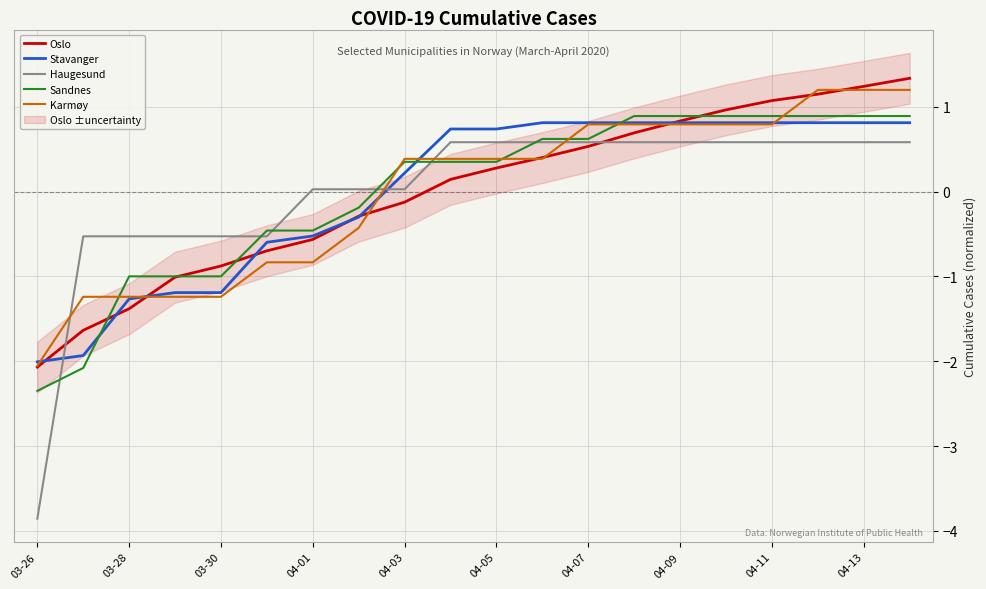

True or false: Sandnes has a value of -0.8 at 03-26.

False